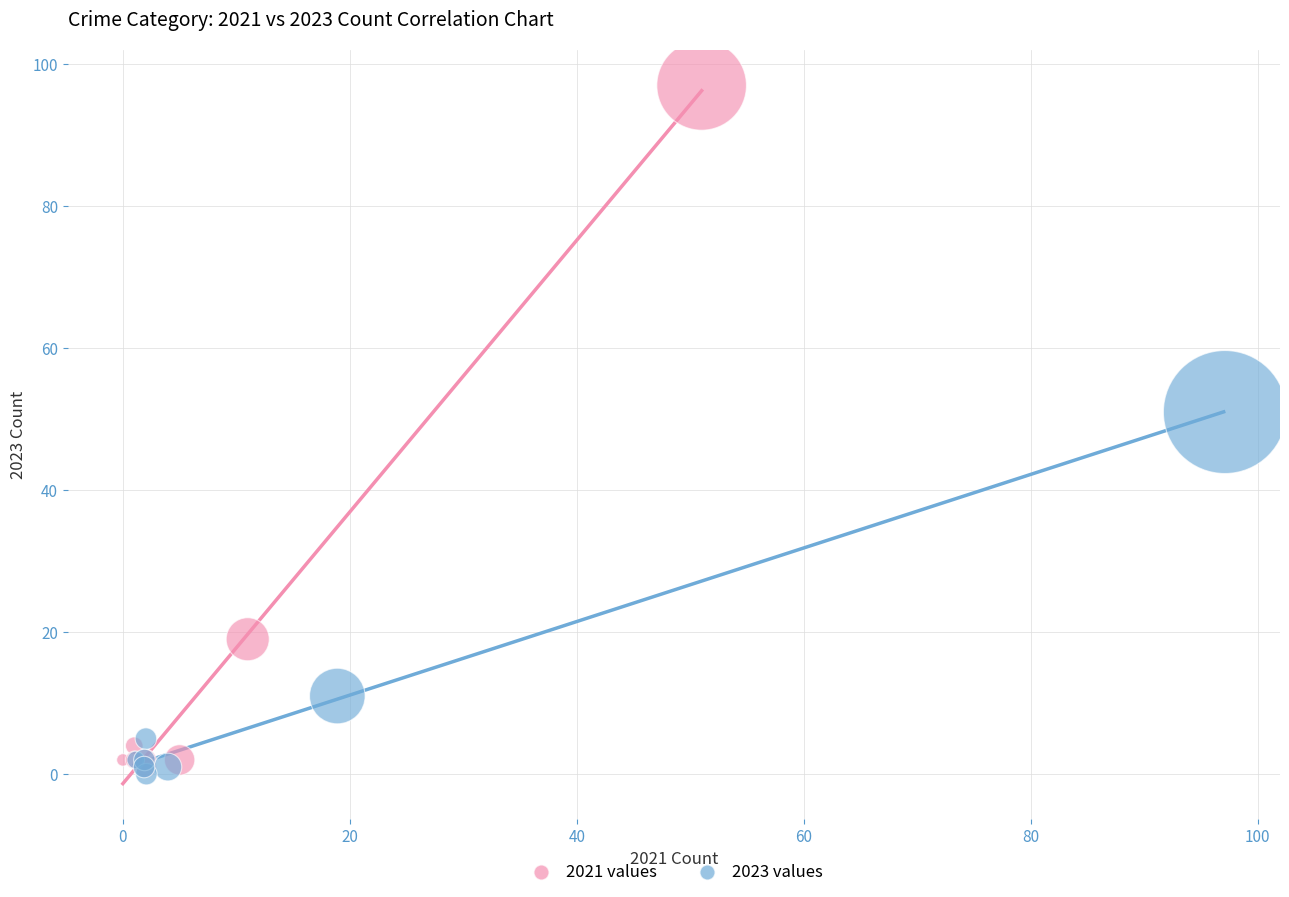

Which series has the widest spread of Y values?

2021 values